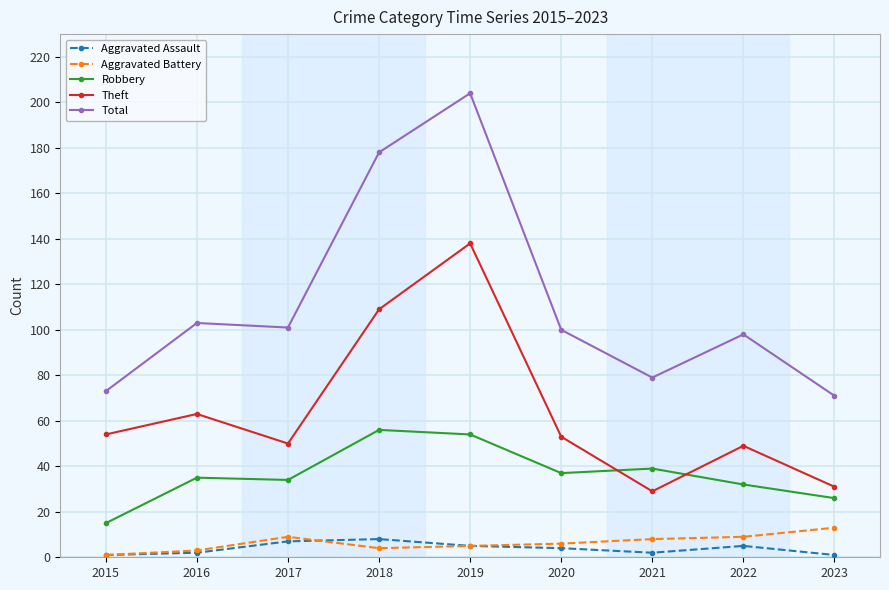

What are all the series names shown in the legend?

Aggravated Assault, Aggravated Battery, Robbery, Theft, Total